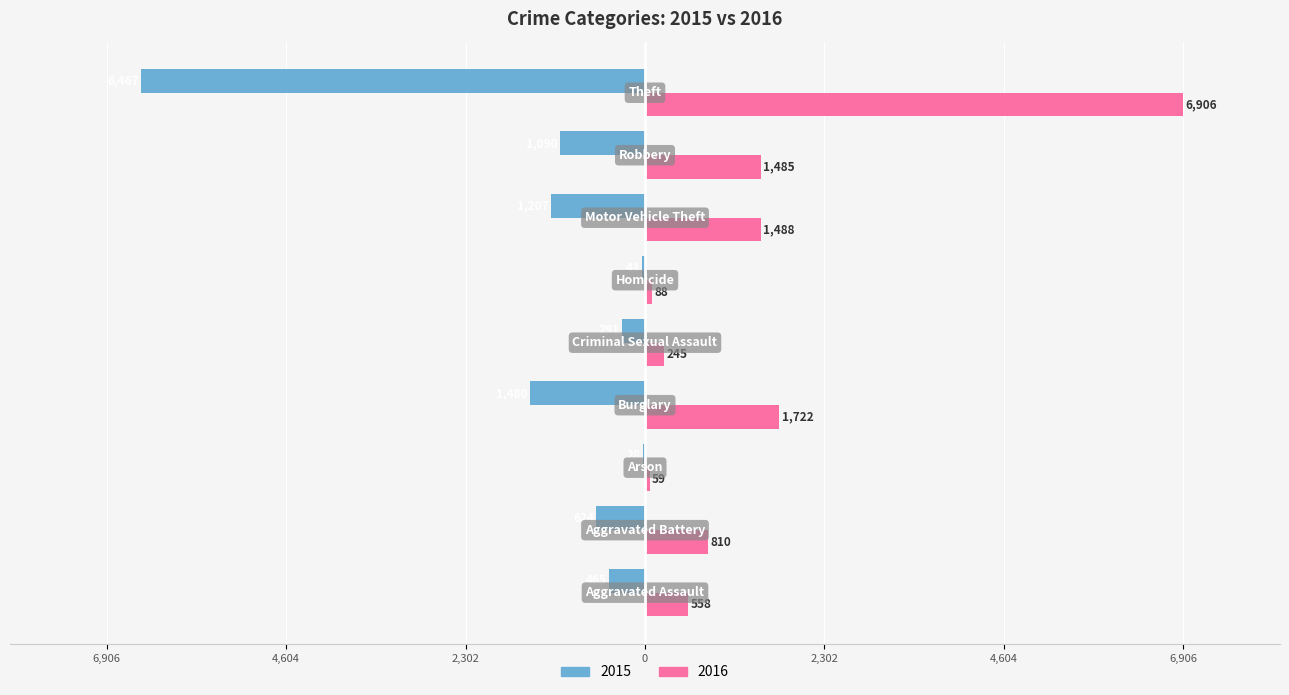

List the series in order of their peak value, lowest first.

2015, 2016